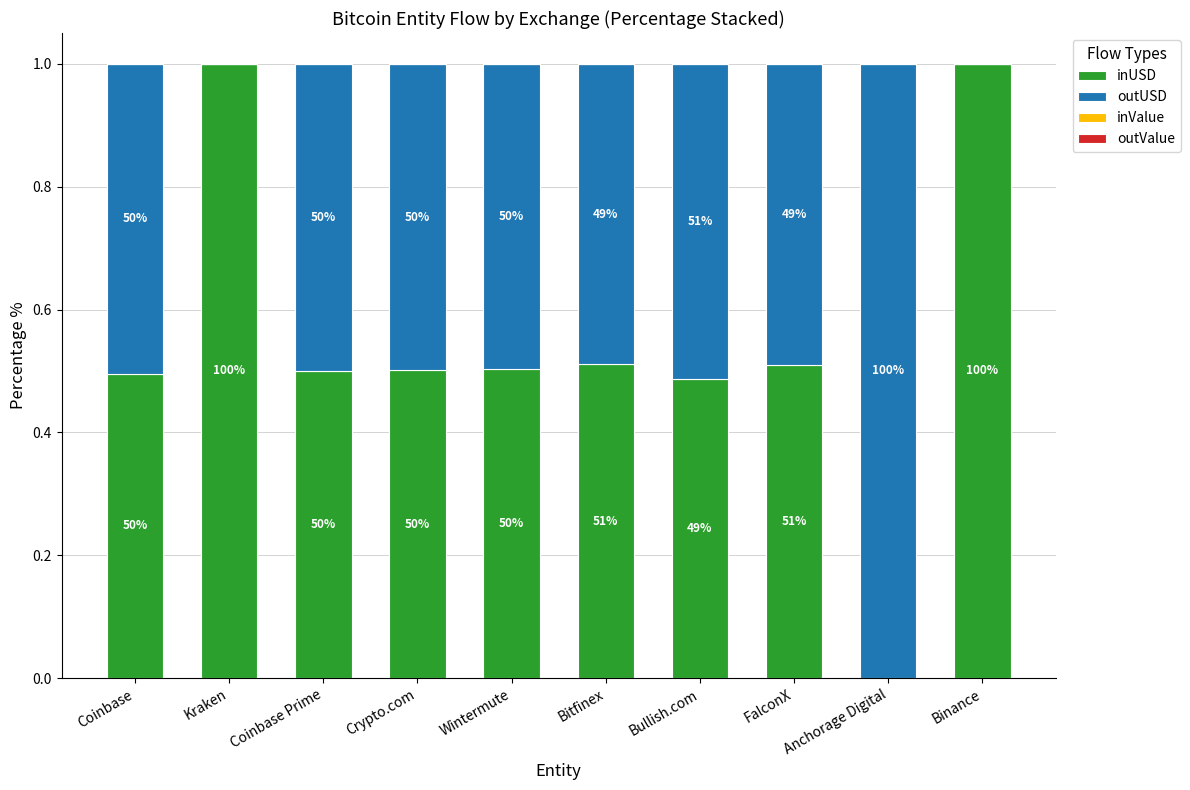

The inUSD series shows 0.9 at FalconX. True or false?

False